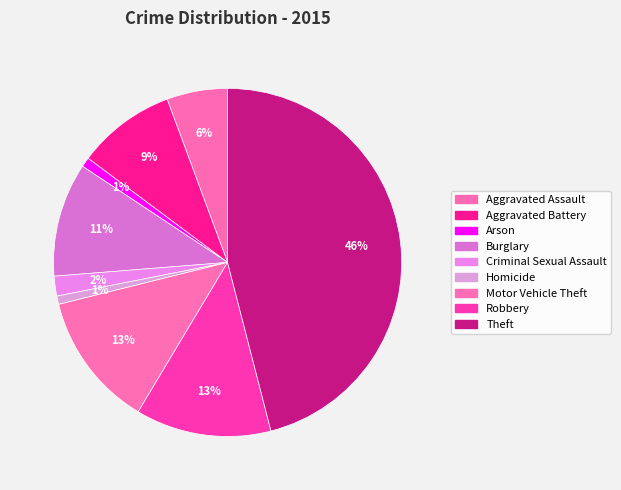

Rank the categories by value from lowest to highest.

Homicide, Arson, Criminal Sexual Assault, Aggravated Assault, Aggravated Battery, Burglary, Motor Vehicle Theft, Robbery, Theft